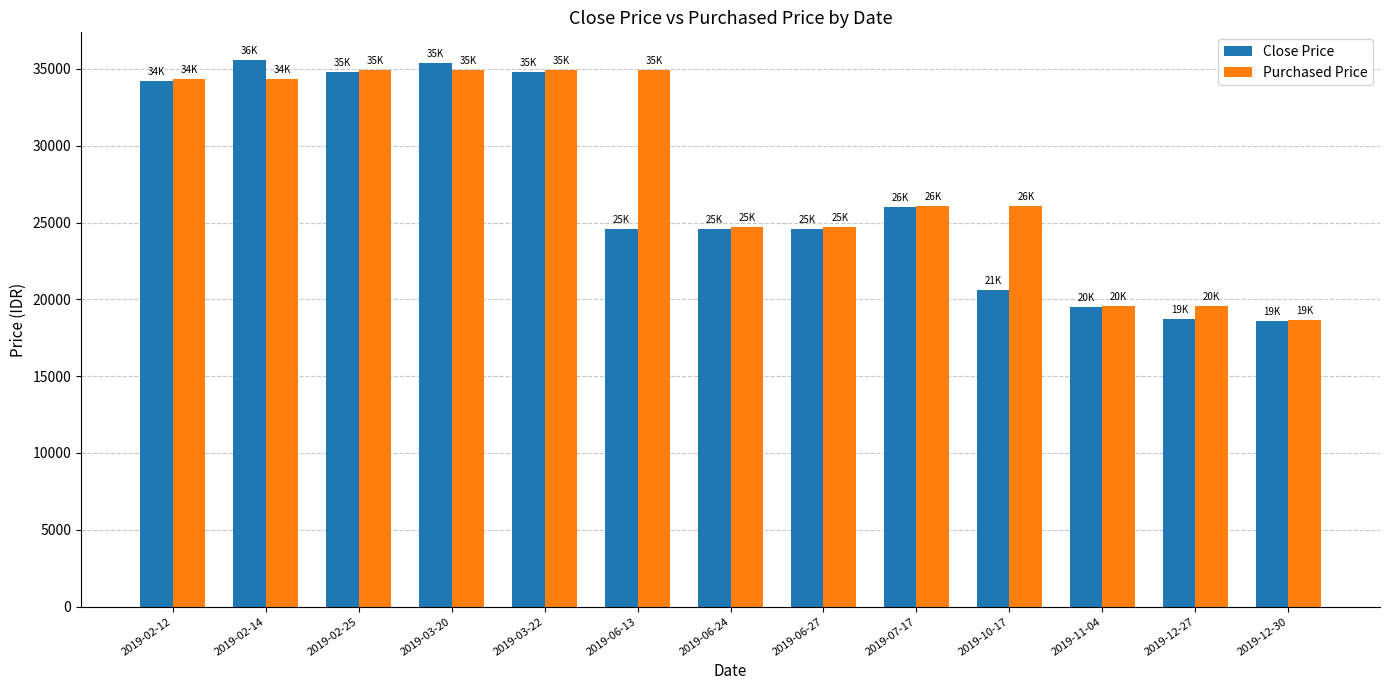

The Close Price series shows 58528 at 2019-03-22. True or false?

False